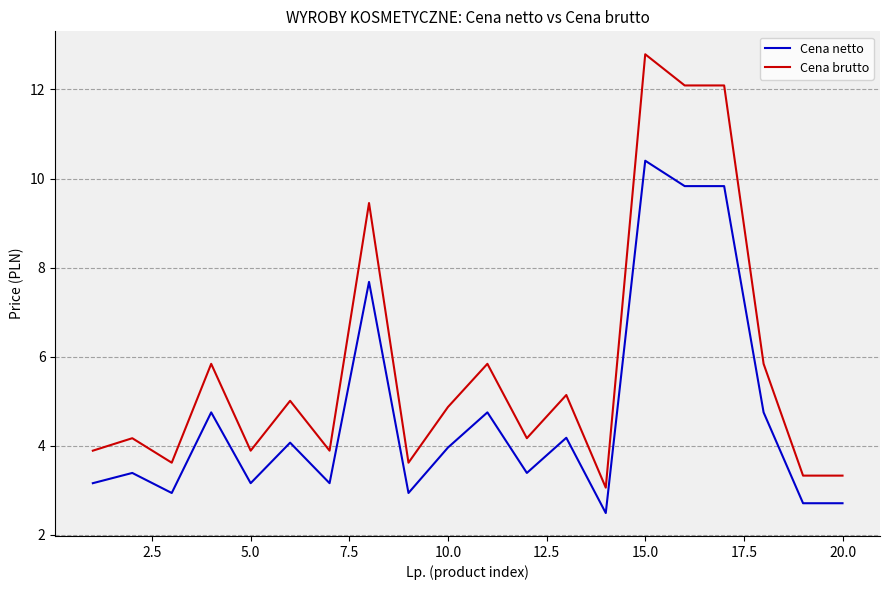

True or false: Cena brutto and Cena netto intersect in this chart.

False